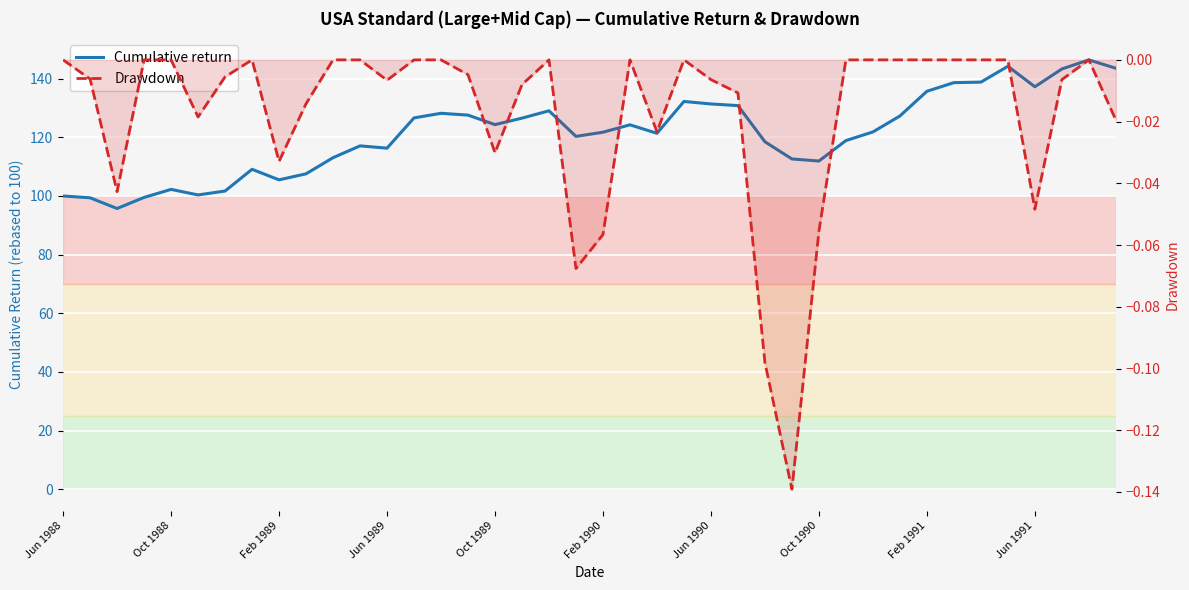

Reading left to right, what are all the values shown in this chart?

Cumulative return: 100.0	99.4	95.7	99.5	102.2	100.4	101.7	109.1	105.5	107.6	113.1	117.1	116.3	126.6	128.2	127.6	124.3	126.5	129.1	120.3	121.8	124.3	121.4	132.2	131.4	130.8	118.5	112.6	111.9	118.9	121.8	127.3	135.7	138.7	138.8	144.2	137.2	143.3	146.4	143.6
Drawdown: 0.0	-0.0	-0.0	0.0	0.0	-0.0	-0.0	0.0	-0.0	-0.0	0.0	0.0	-0.0	0.0	0.0	-0.0	-0.0	-0.0	0.0	-0.1	-0.1	0.0	-0.0	0.0	-0.0	-0.0	-0.1	-0.1	-0.1	0.0	0.0	0.0	0.0	0.0	0.0	0.0	-0.0	-0.0	0.0	-0.0